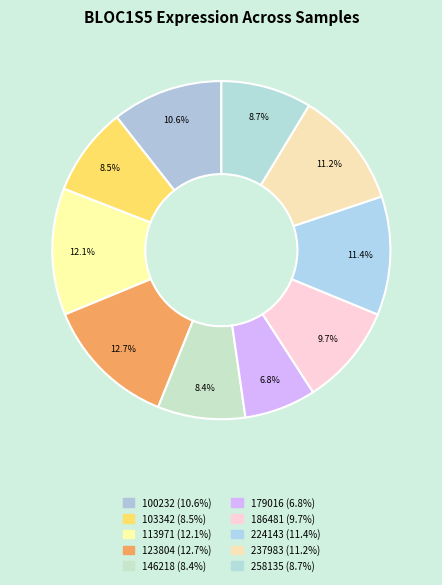

How much of the chart is everything except 179016?

93.2%